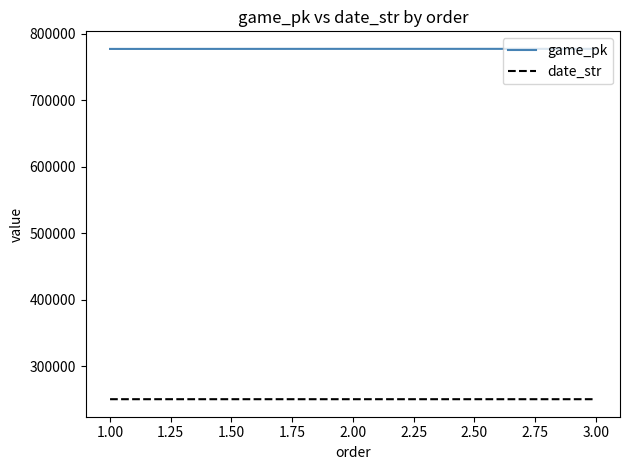

What is the total value across all series at 3.00?

1028079